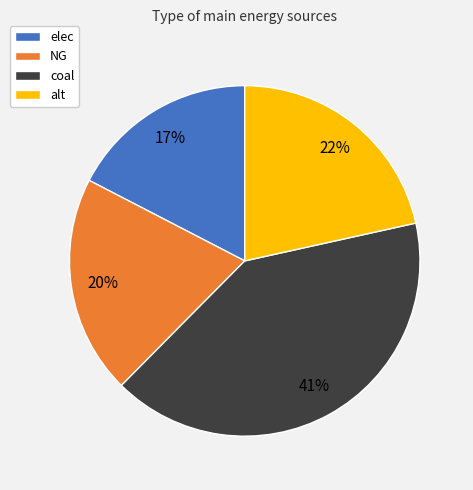

Is it true that coal is 54% of the pie?

False